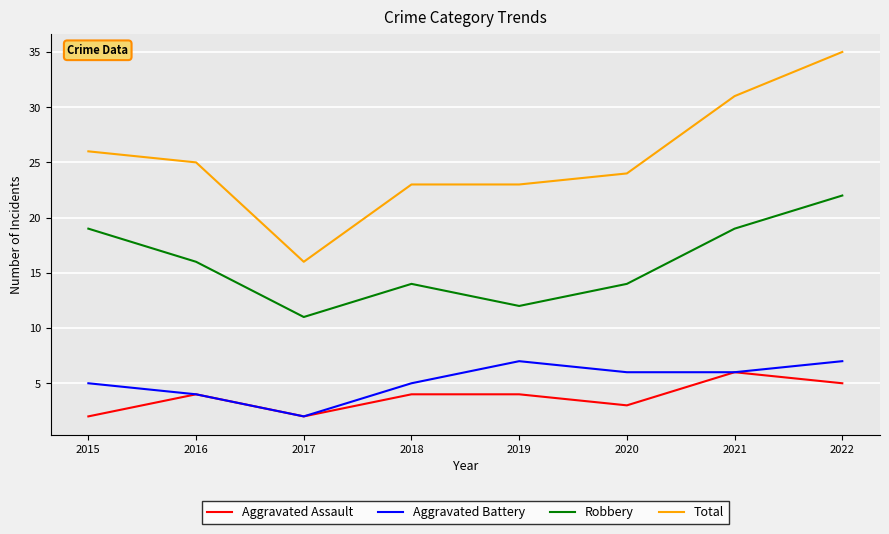

Which series changed the most between 2015 and 2020?

Robbery